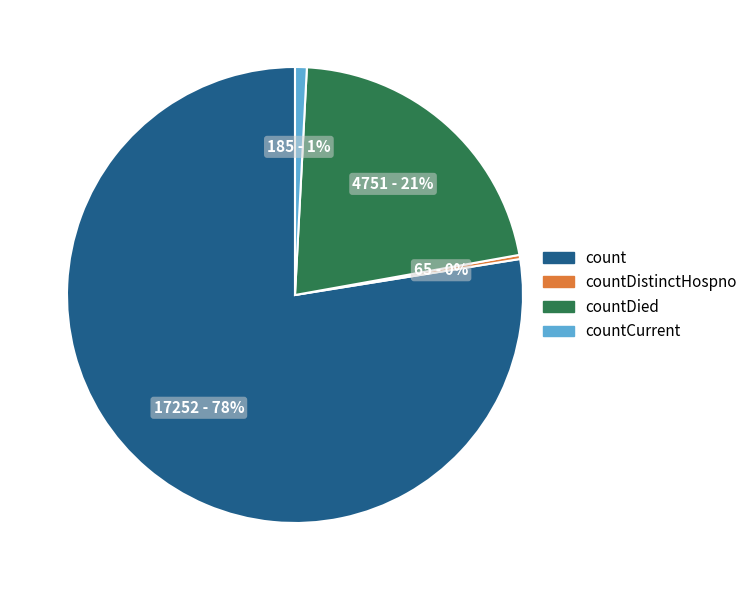

To the nearest percent, what is the average slice percentage?

25%